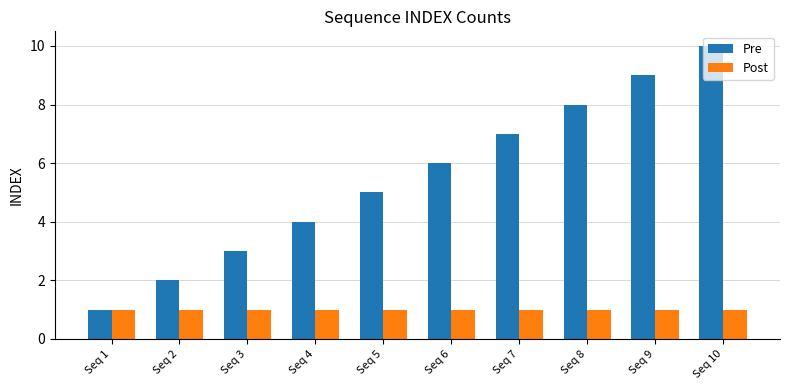

Which series has the widest spread of values?

Pre